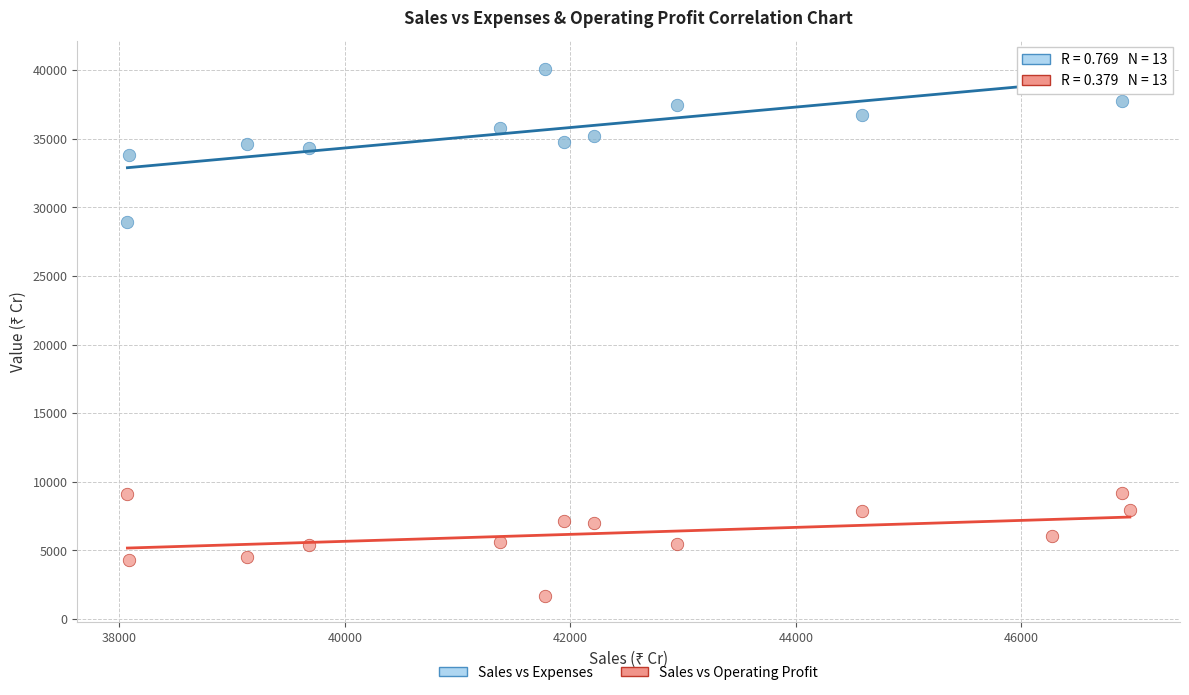

Which series contains the lowest Y value?

Sales vs Operating Profit